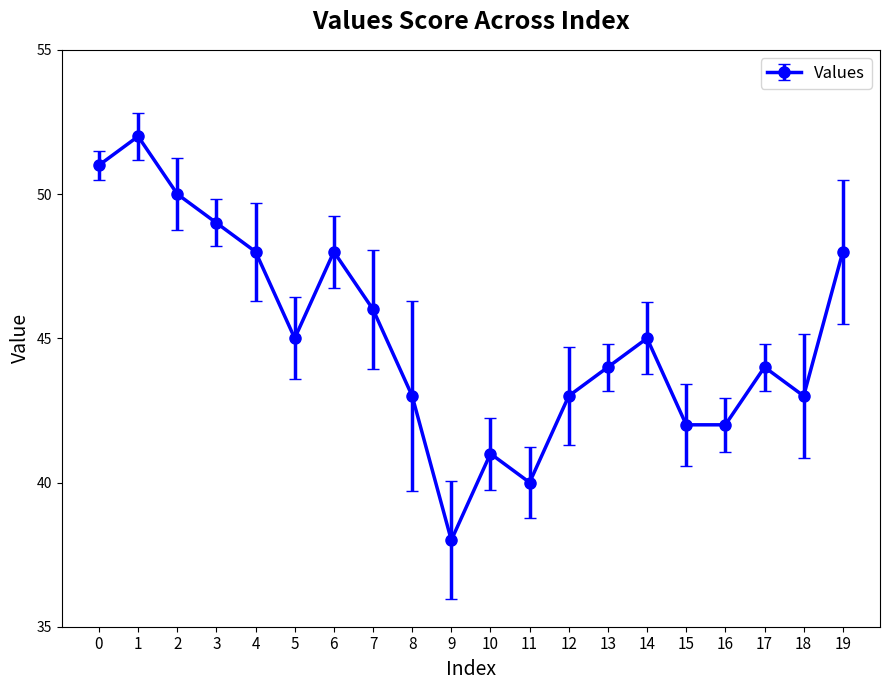

True or false: the data shows 52 at 1.

True